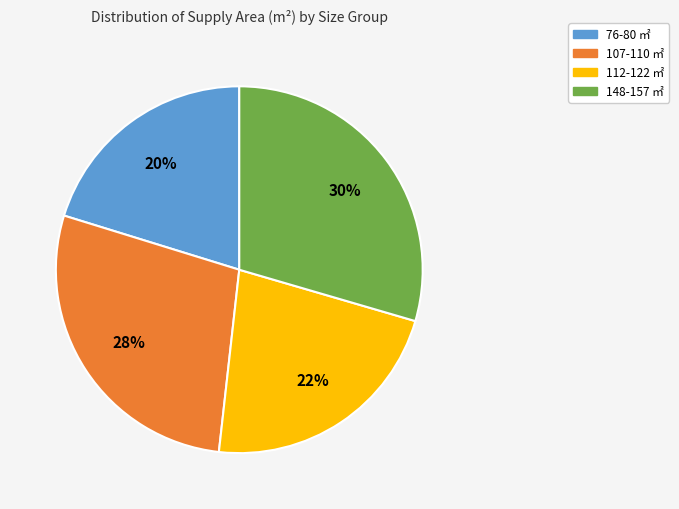

What percentage is the 76-80 ㎡ slice, to the nearest percent?

20%